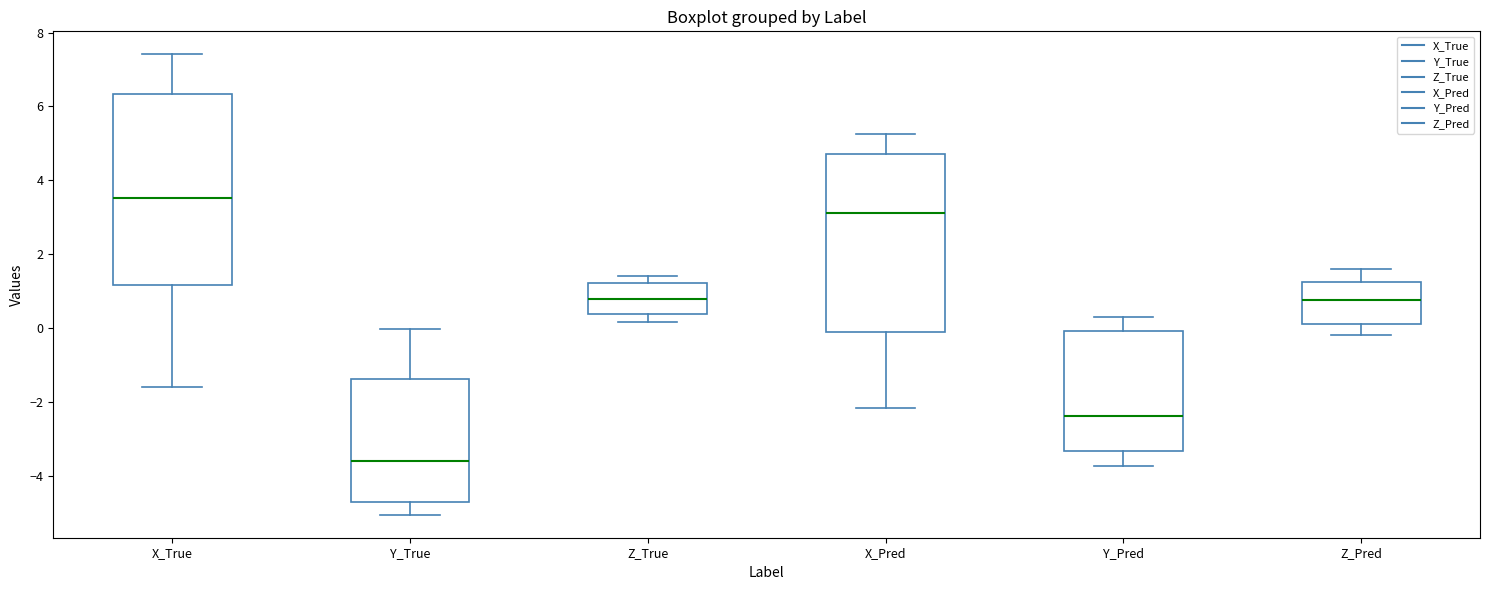

Comparing the boxes themselves (not the whiskers), which one is the tallest?

X_True